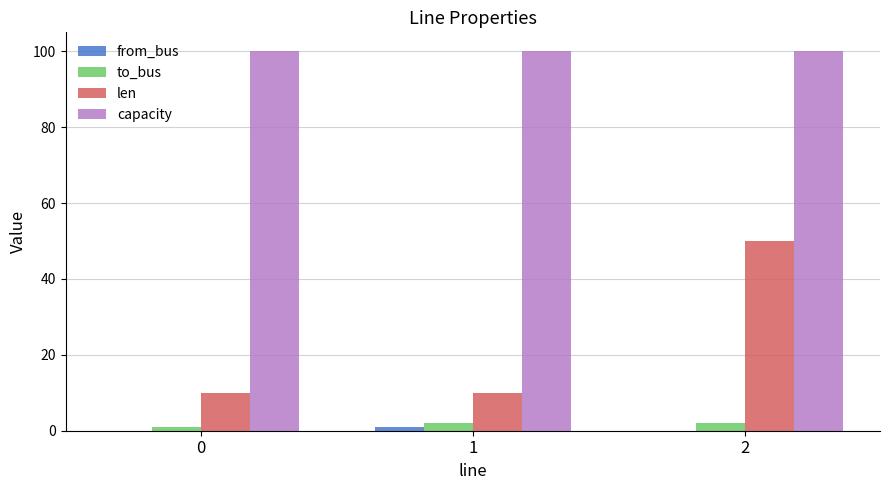

Which series has the largest total across all categories?

capacity